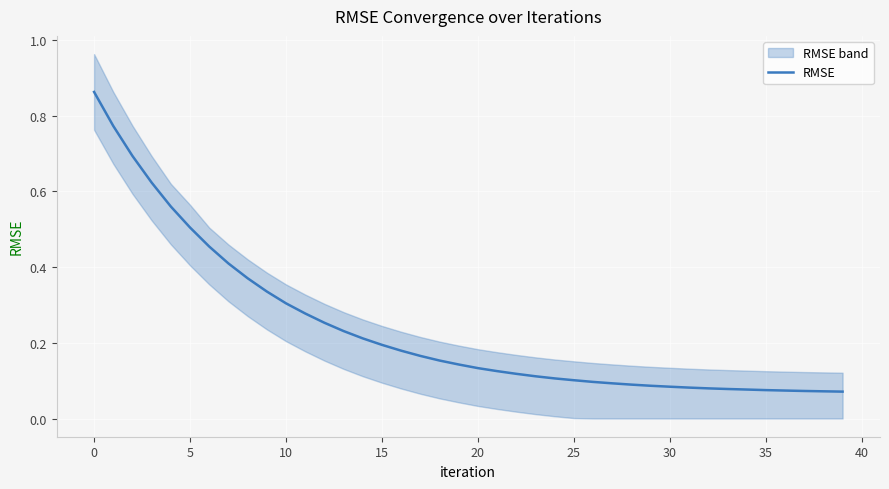

What is the greatest value displayed?

0.9